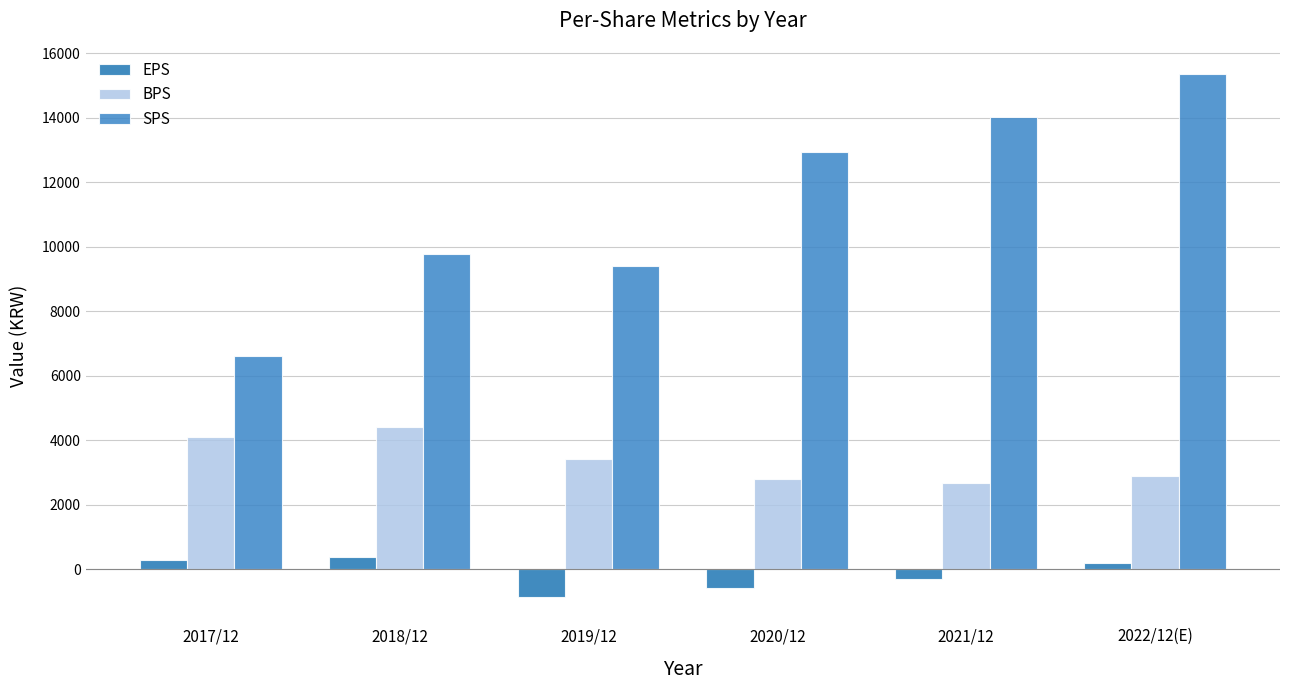

What are all the series names shown in the legend?

EPS, BPS, SPS